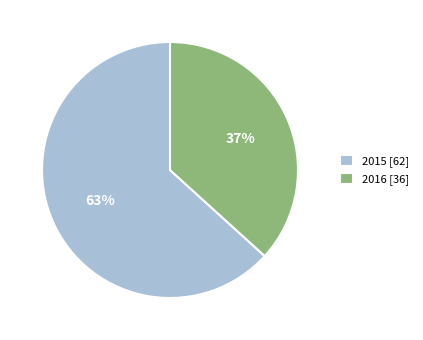

How many slices are in this pie chart?

2